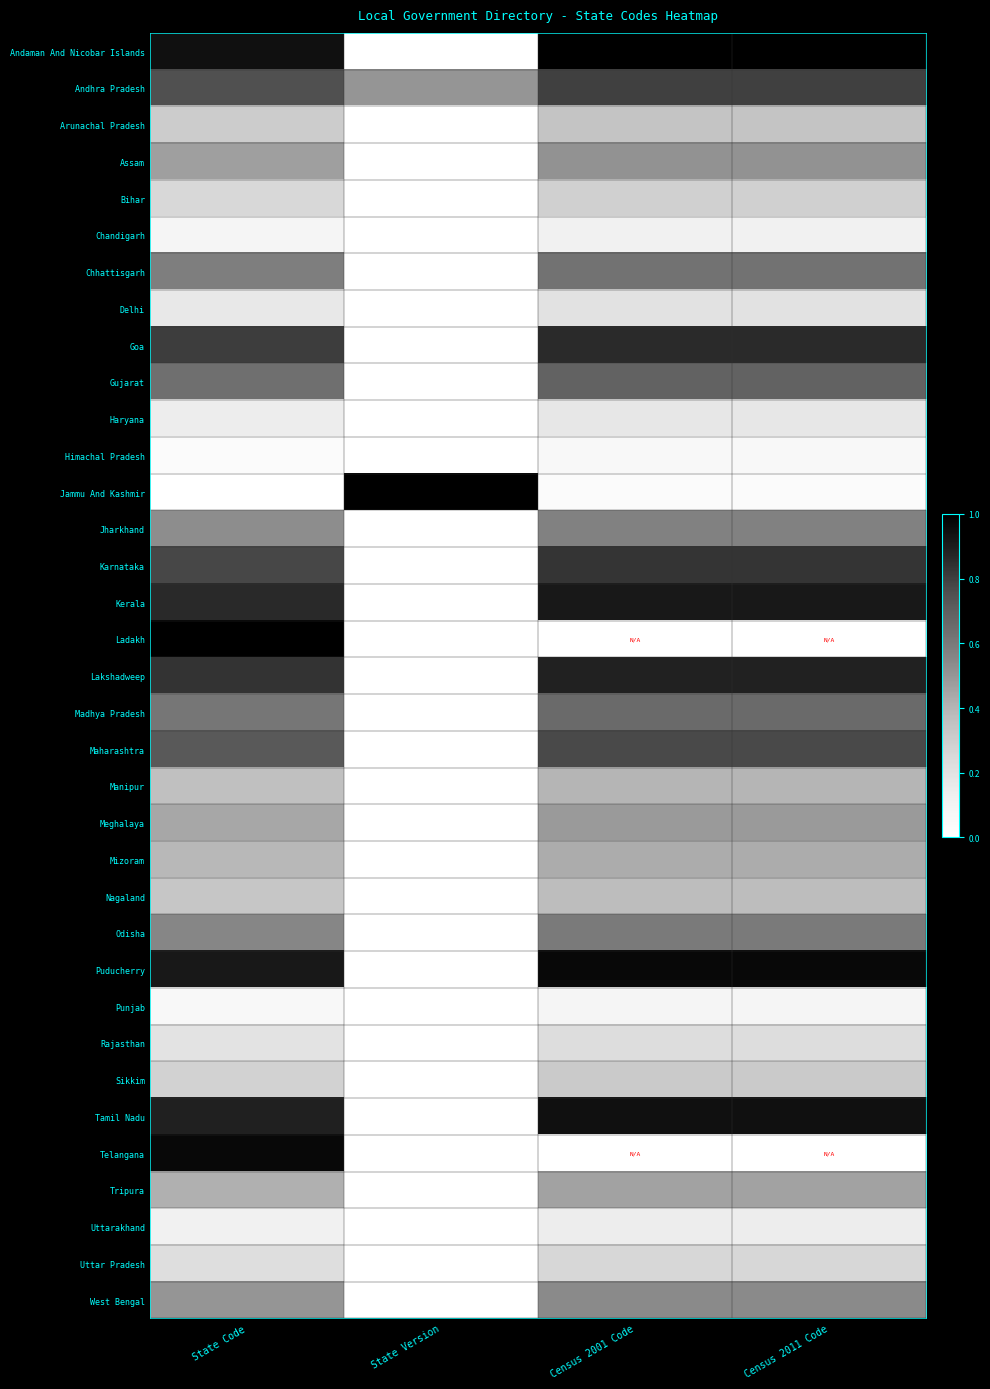

What is the difference between the highest and lowest values at Census 2001 Code?

1.0